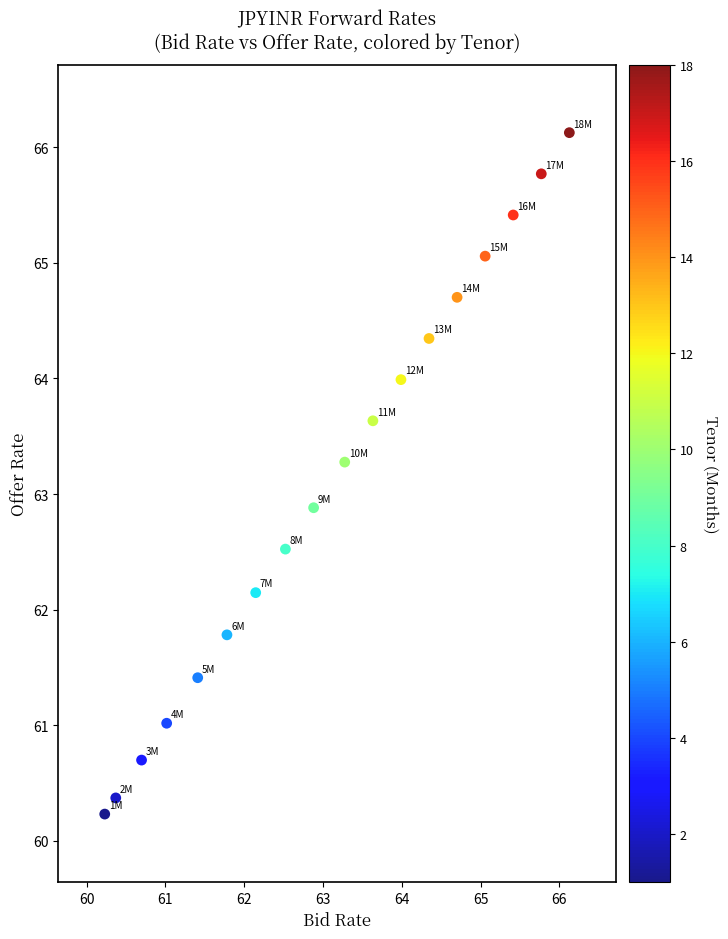

What is the range of X values (max minus min)?

5.9